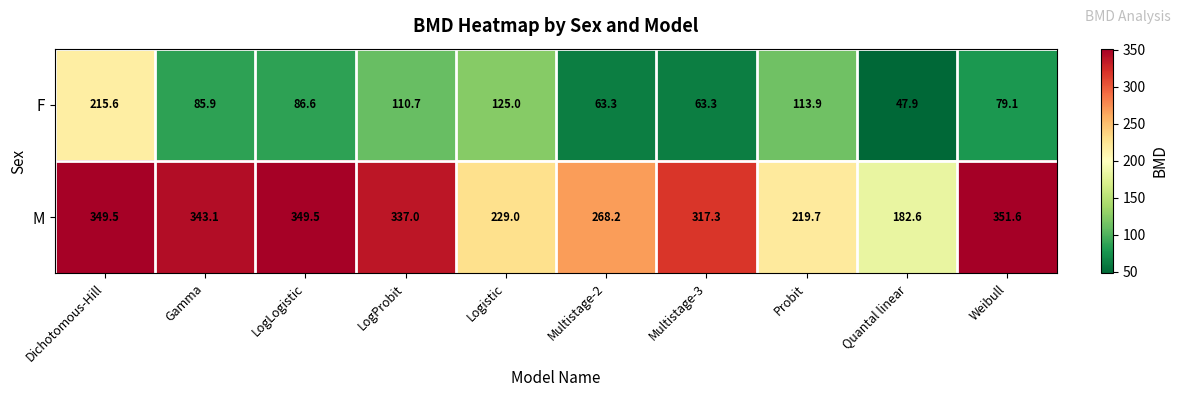

What is the total value across all series at LogProbit?

447.7